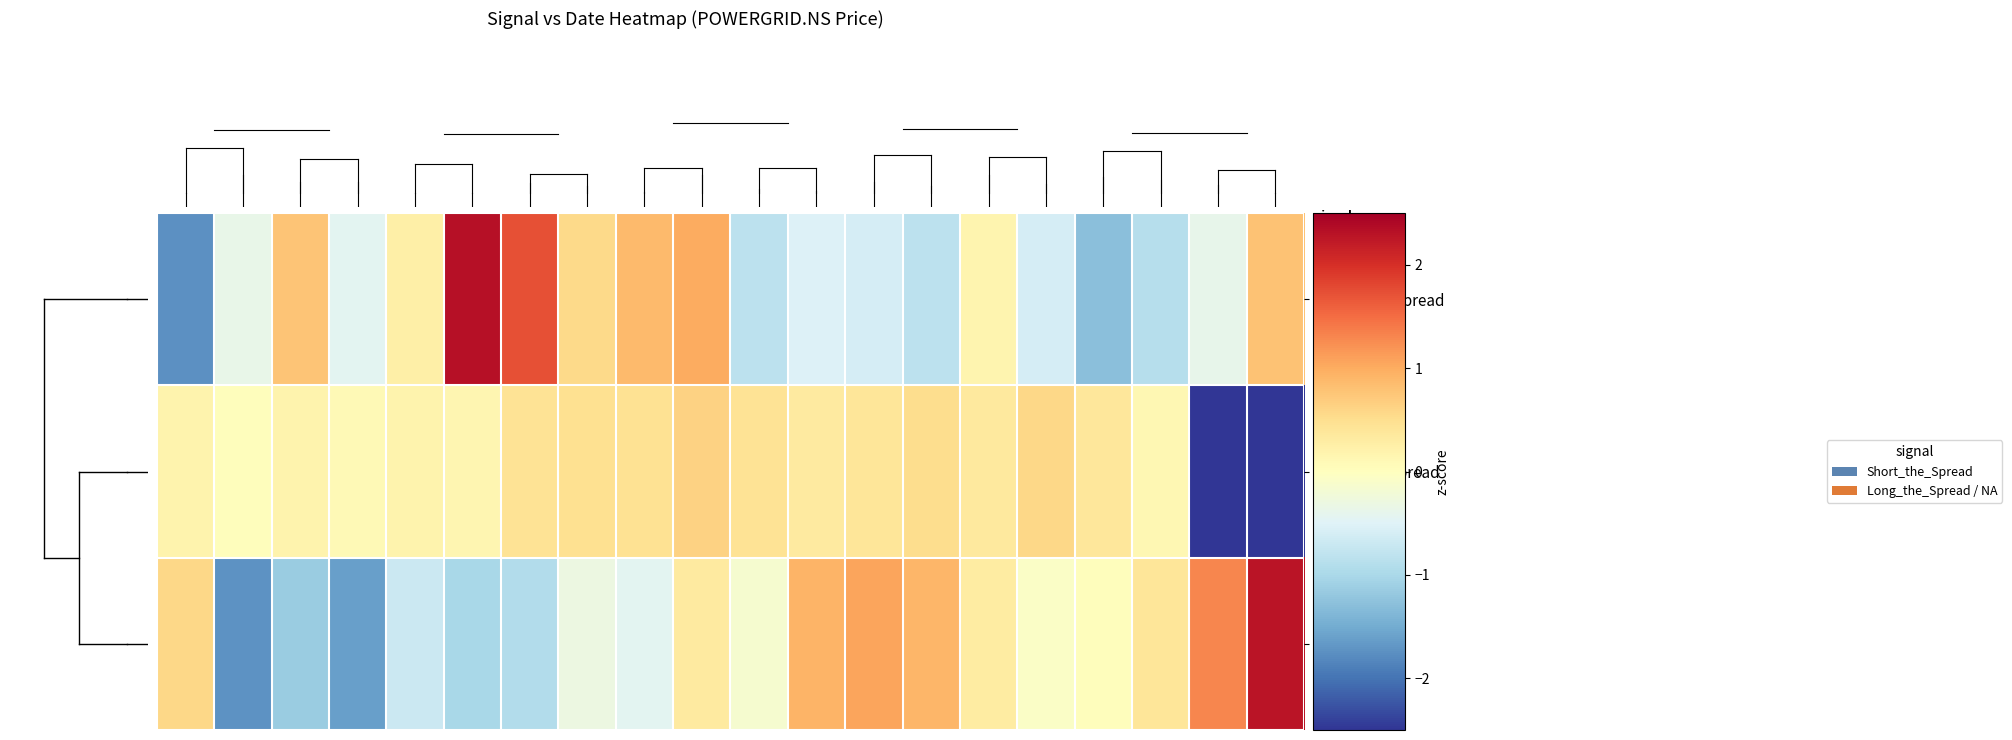

Which series has the largest total across all categories?

Short_the_Spread